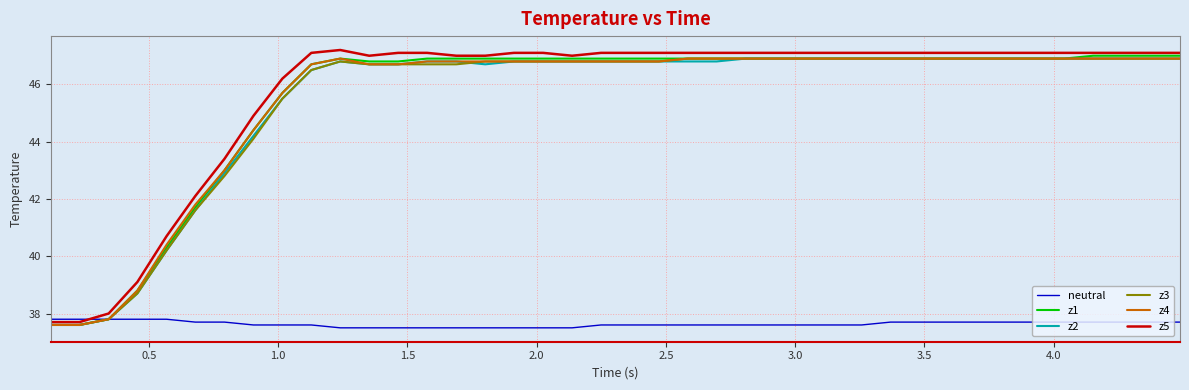

What is the smallest value displayed?

37.5